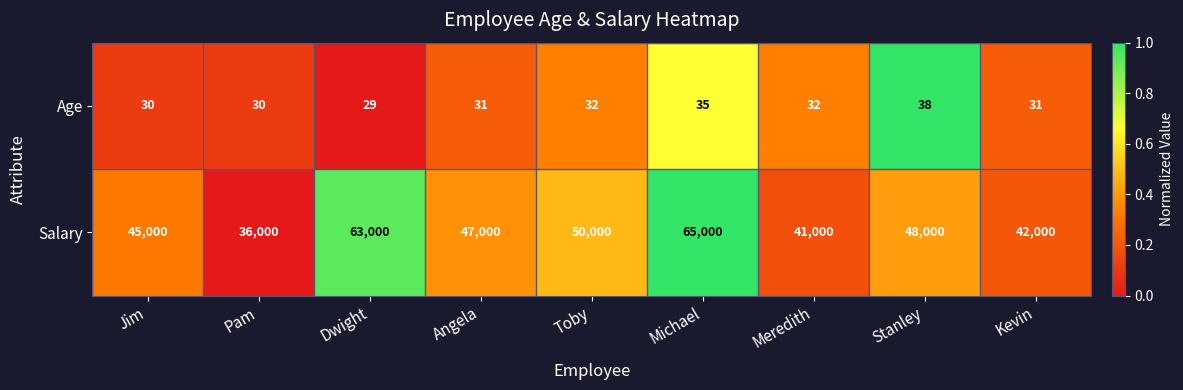

Reading left to right, what are all the values shown in this chart?

Age: Jim=30	Pam=30	Dwight=29	Angela=31	Toby=32	Michael=35	Meredith=32	Stanley=38	Kevin=31
Salary: Jim=45000	Pam=36000	Dwight=63000	Angela=47000	Toby=50000	Michael=65000	Meredith=41000	Stanley=48000	Kevin=42000